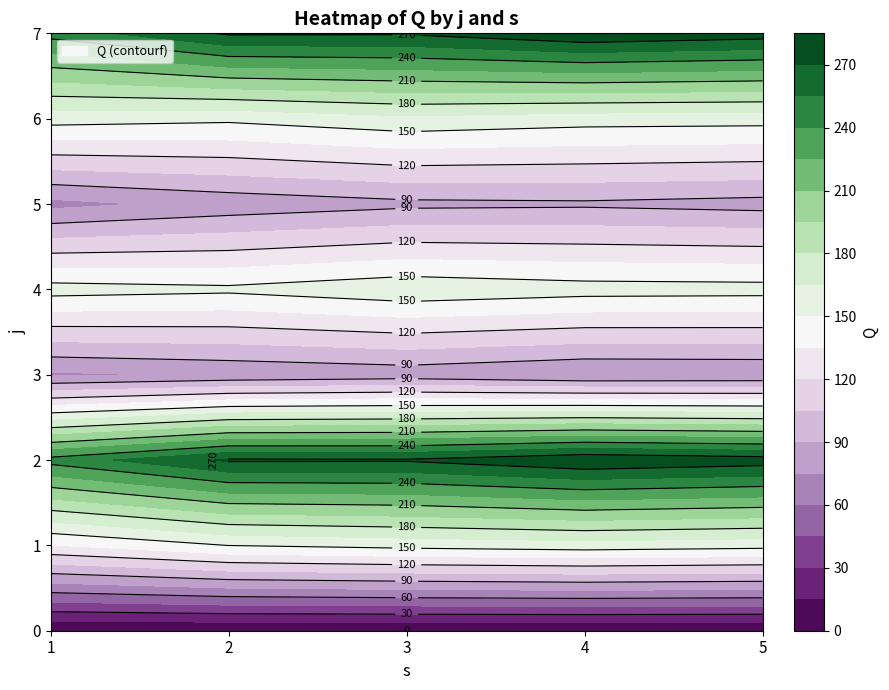

Rank the series by their maximum value, from lowest to highest.

0, 3, 5, 1, 4, 6, 2, 7